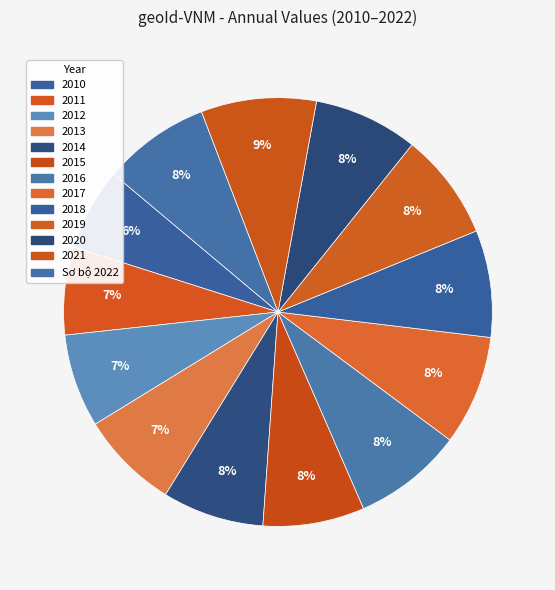

What is the smallest slice in the pie chart?

2010